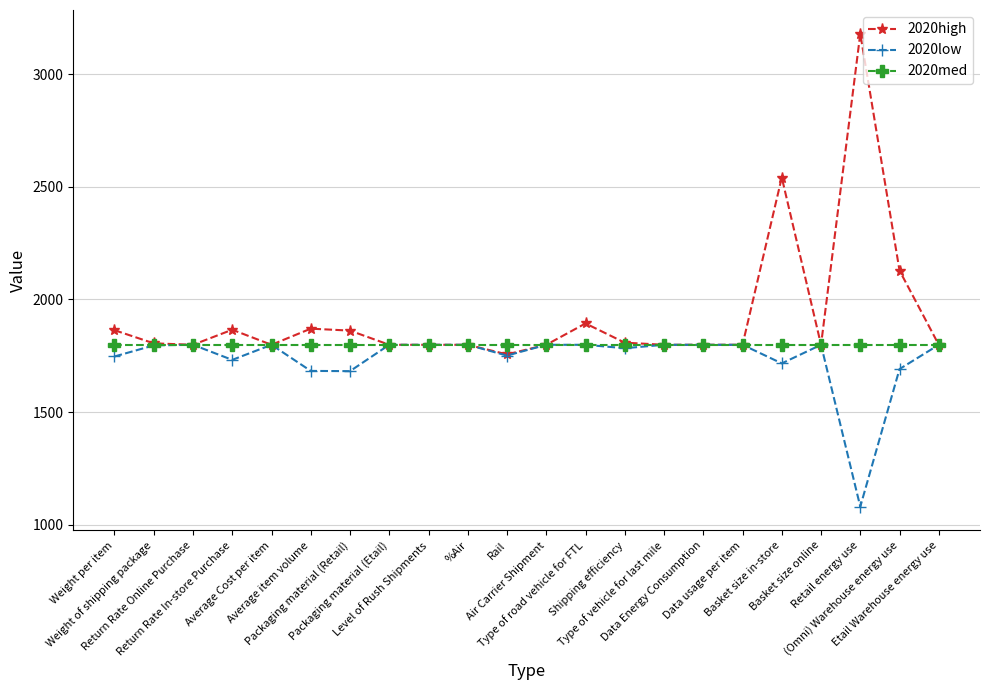

True or false: 2020low has a value of 401.9 at Data Energy Consumption.

False